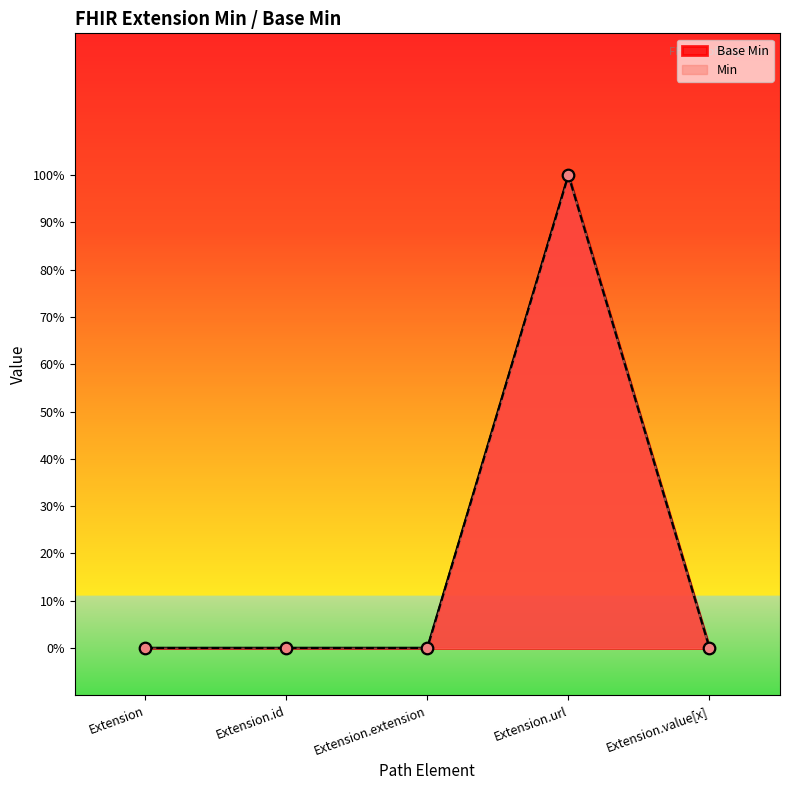

Which has a higher value, Extension.value[x] or Extension.url?

Extension.url